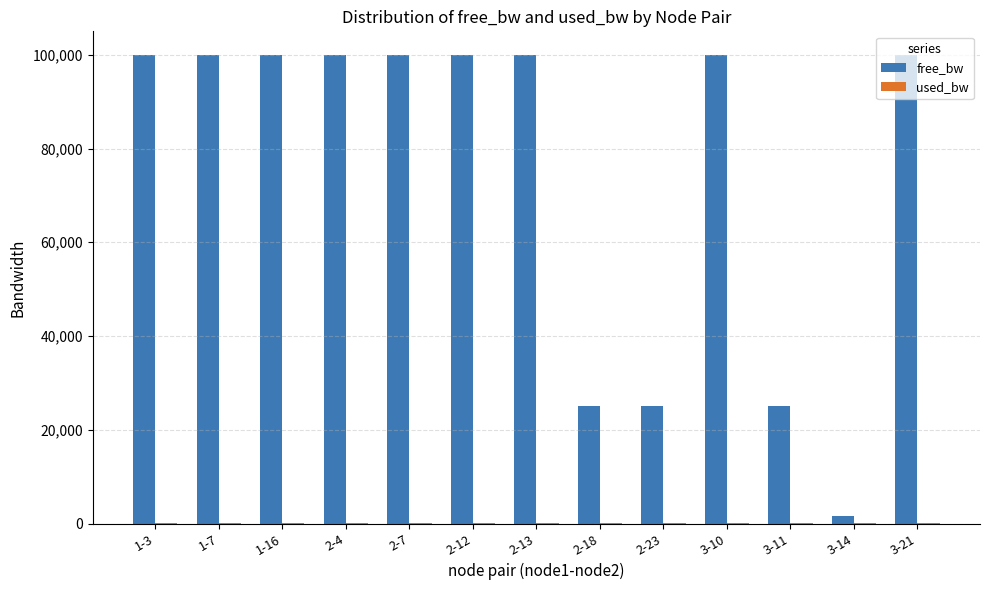

Does the chart contain stacked bars?

No